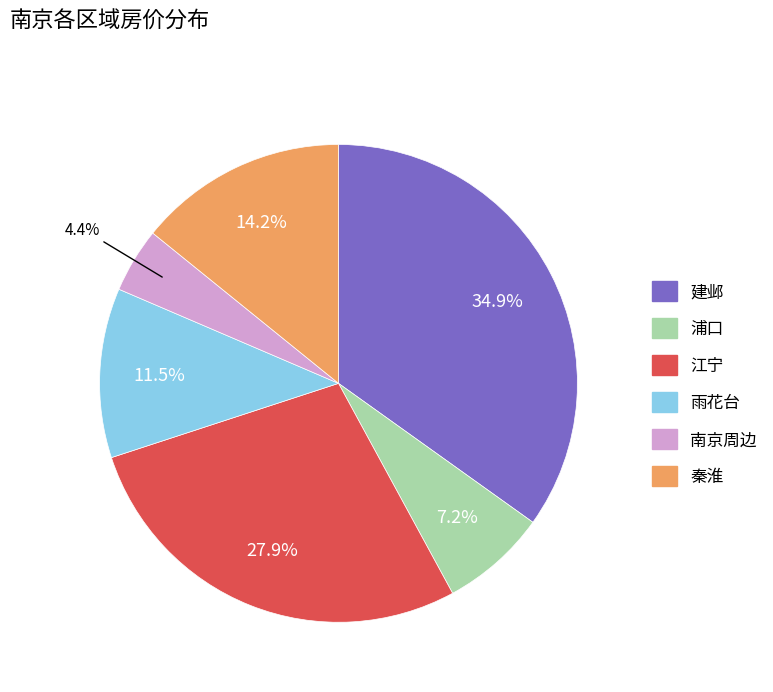

To the nearest percent, what is the difference between the largest and smallest slice percentages?

30%